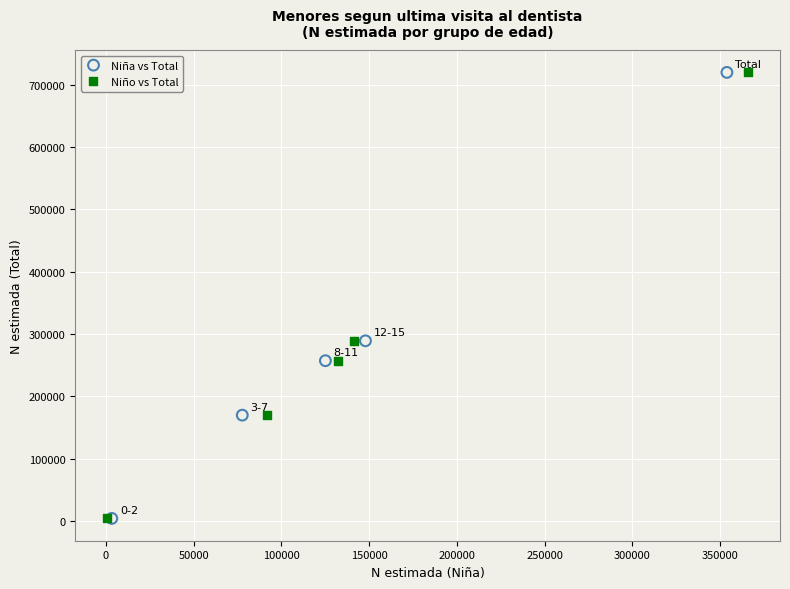

What are all the series names shown in the legend?

Niña vs Total, Niño vs Total